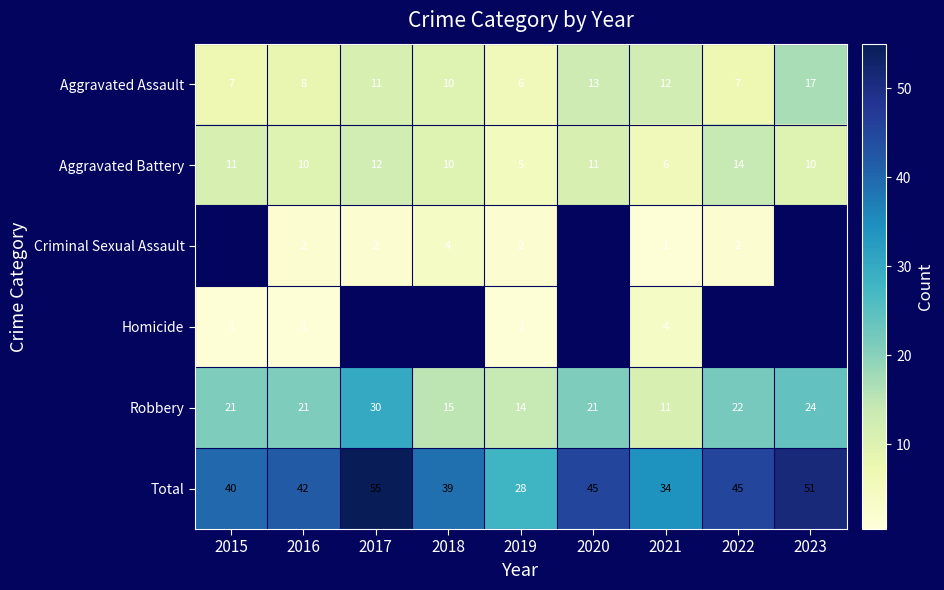

What is the difference between the second highest and minimum values in the Robbery series?

13